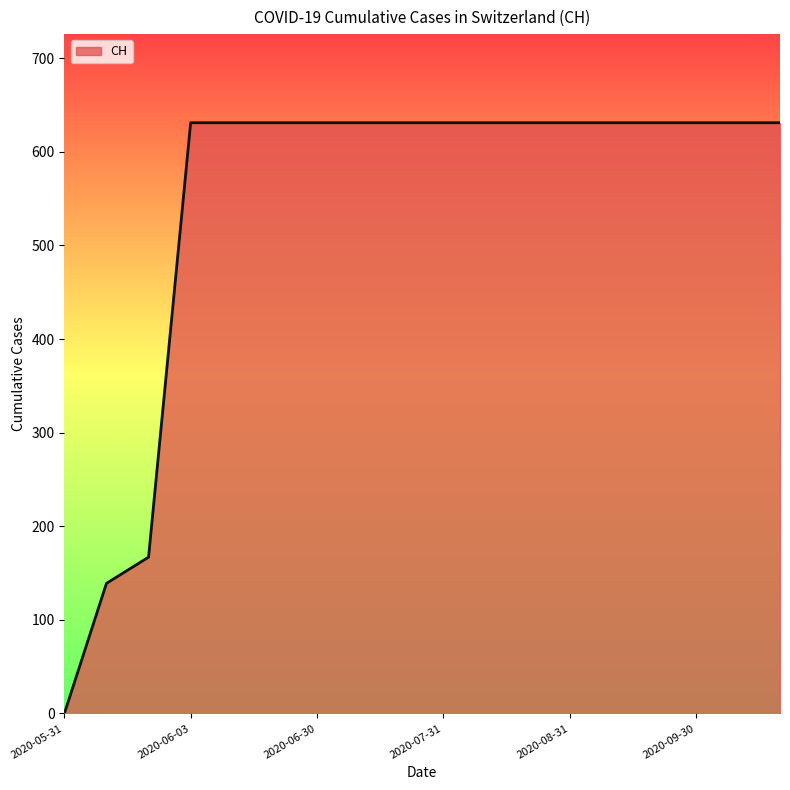

What is the greatest value displayed?

631